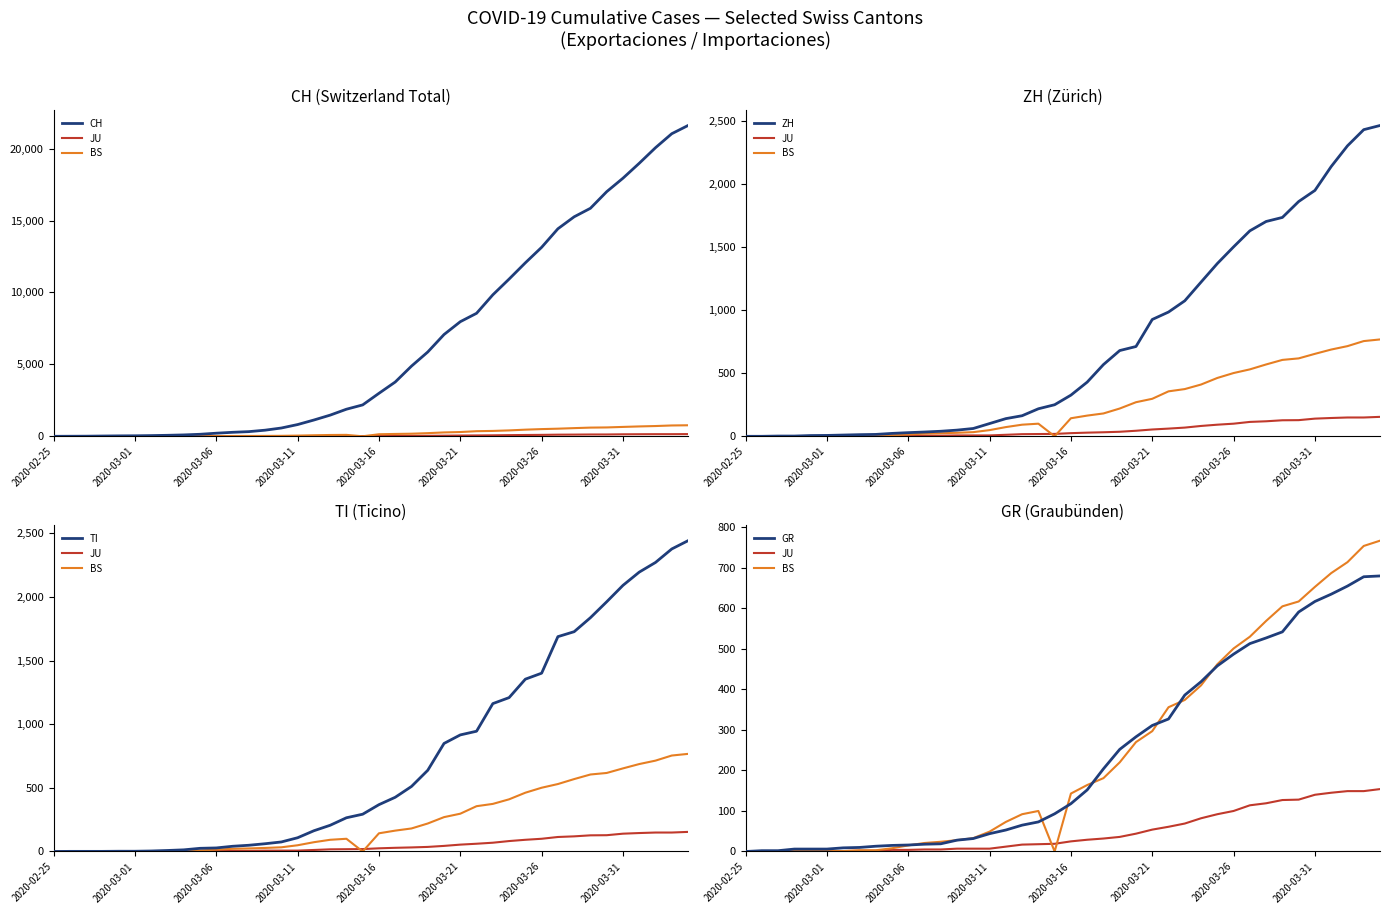

List the series in order of their peak value, lowest first.

JU, GR, BS, TI, ZH, CH